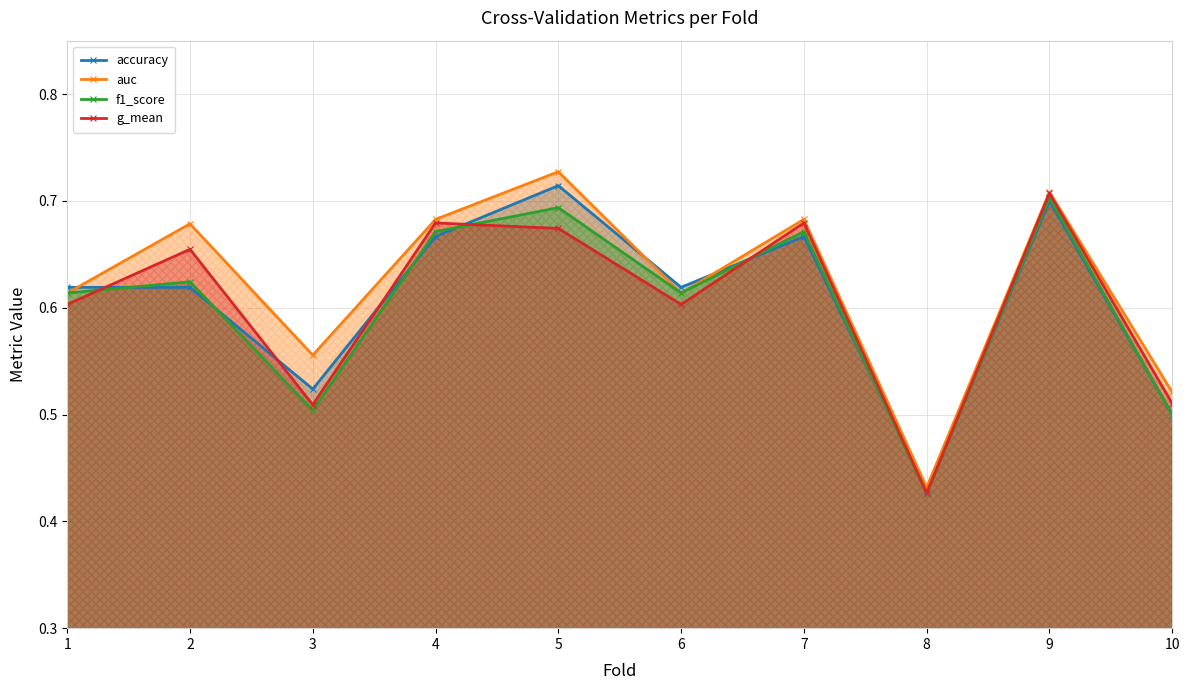

What is the difference between the maximum and minimum values in the accuracy series?

0.3